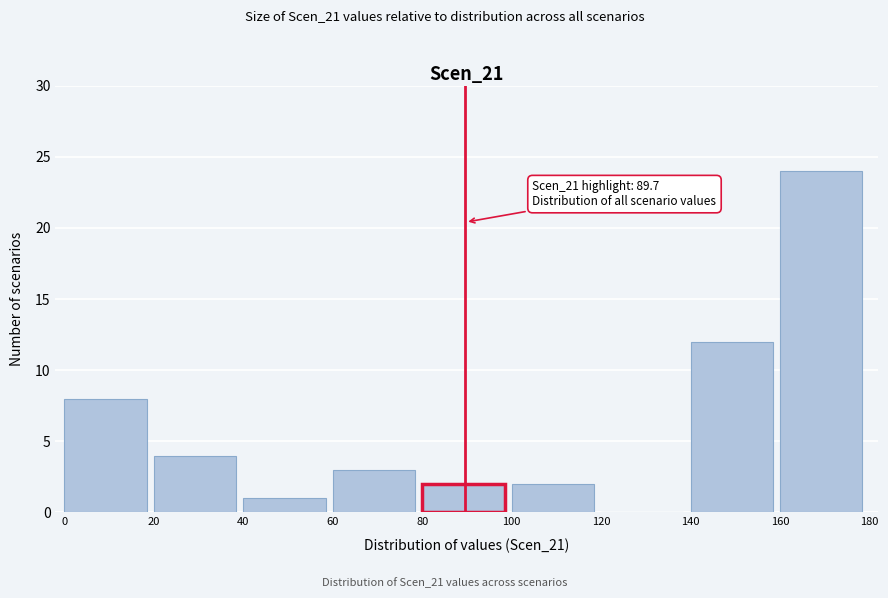

Which range on the x-axis has the tallest bar?

160 to 180